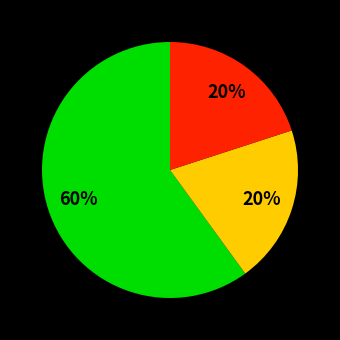

Is there a majority slice in this chart?

Yes